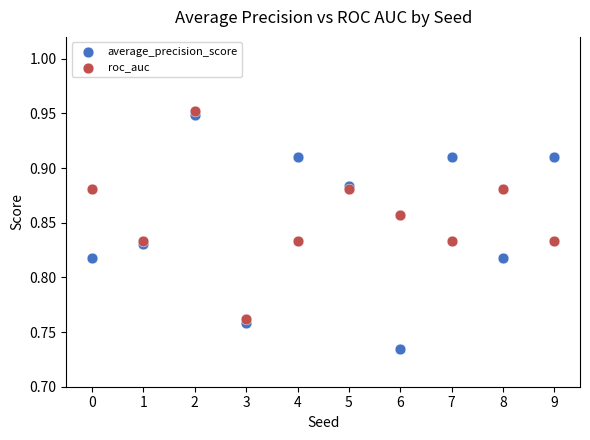

Which series has the widest spread of Y values?

average_precision_score